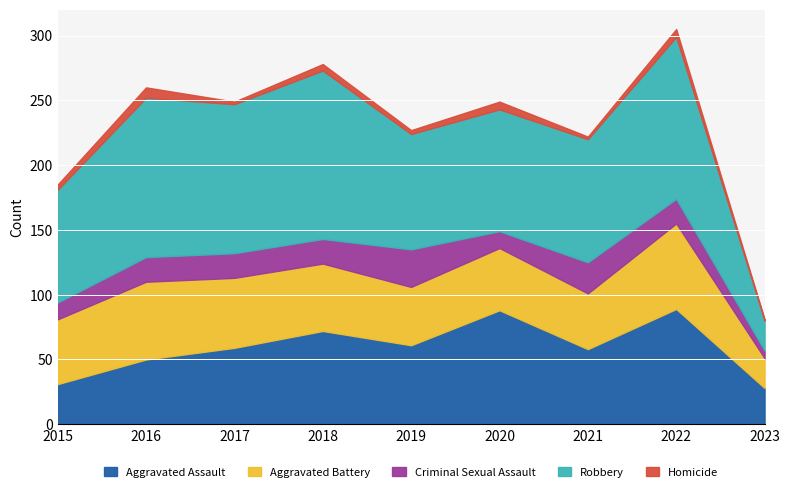

What is the maximum value for Robbery?

130